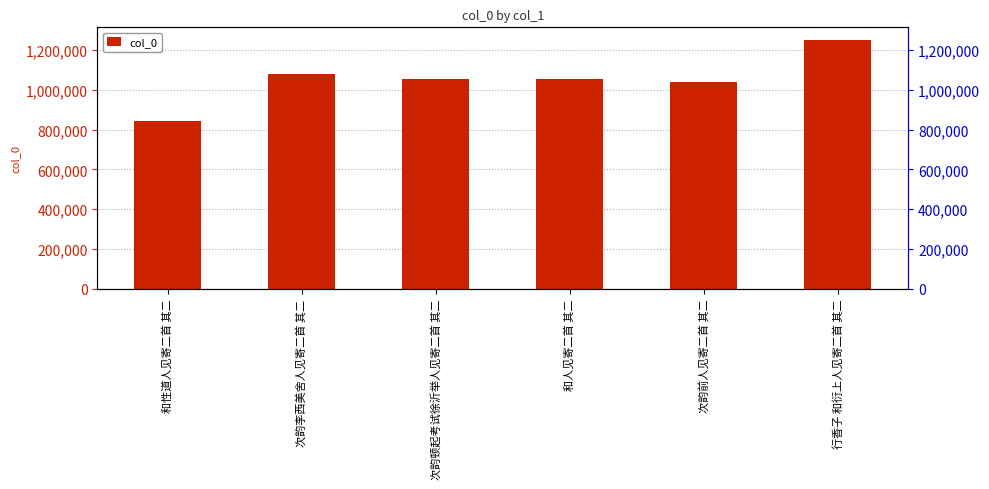

Which has a higher value, 次韵李西美舍人见寄二首 其二 or 次韵顿起考试徐沂举人见寄二首 其二?

次韵李西美舍人见寄二首 其二